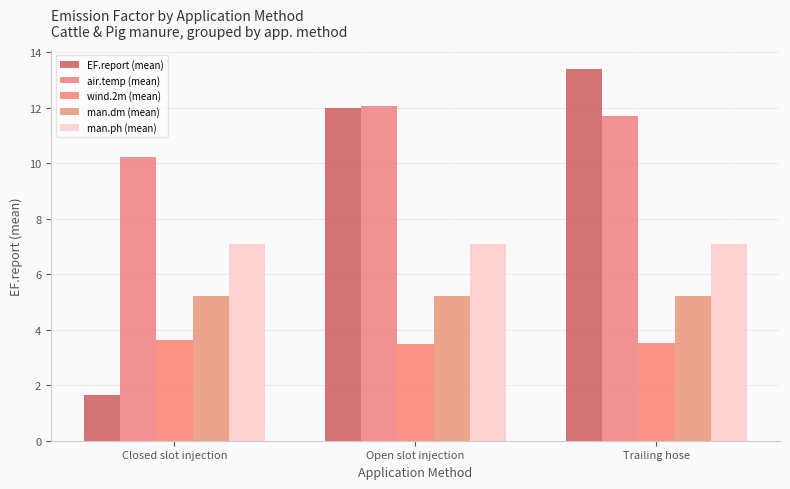

How many groups of bars are there?

3